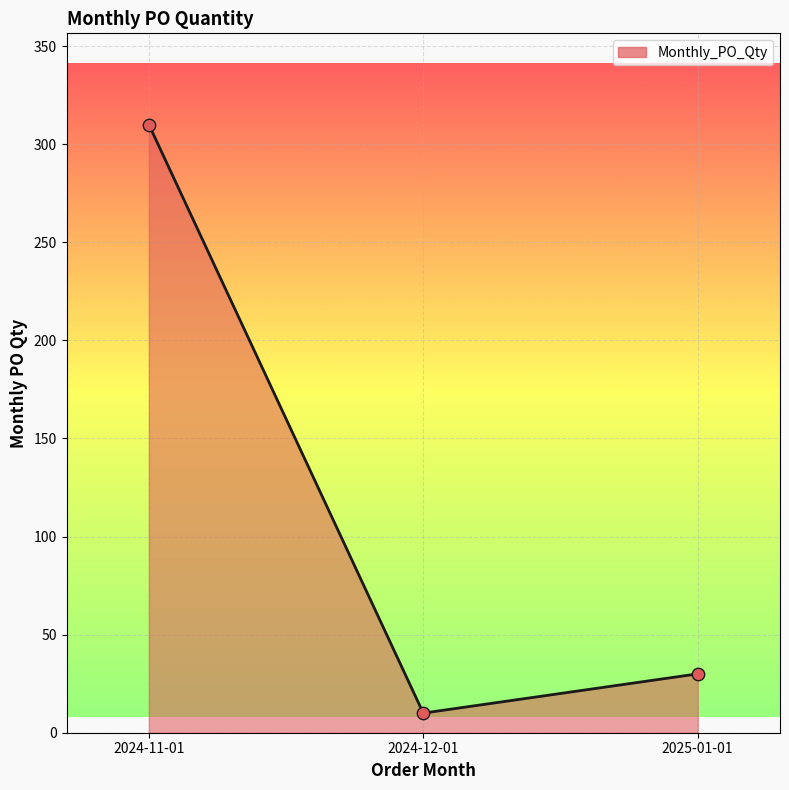

What is the change in value from 2024-11-01 to 2025-01-01?

-280